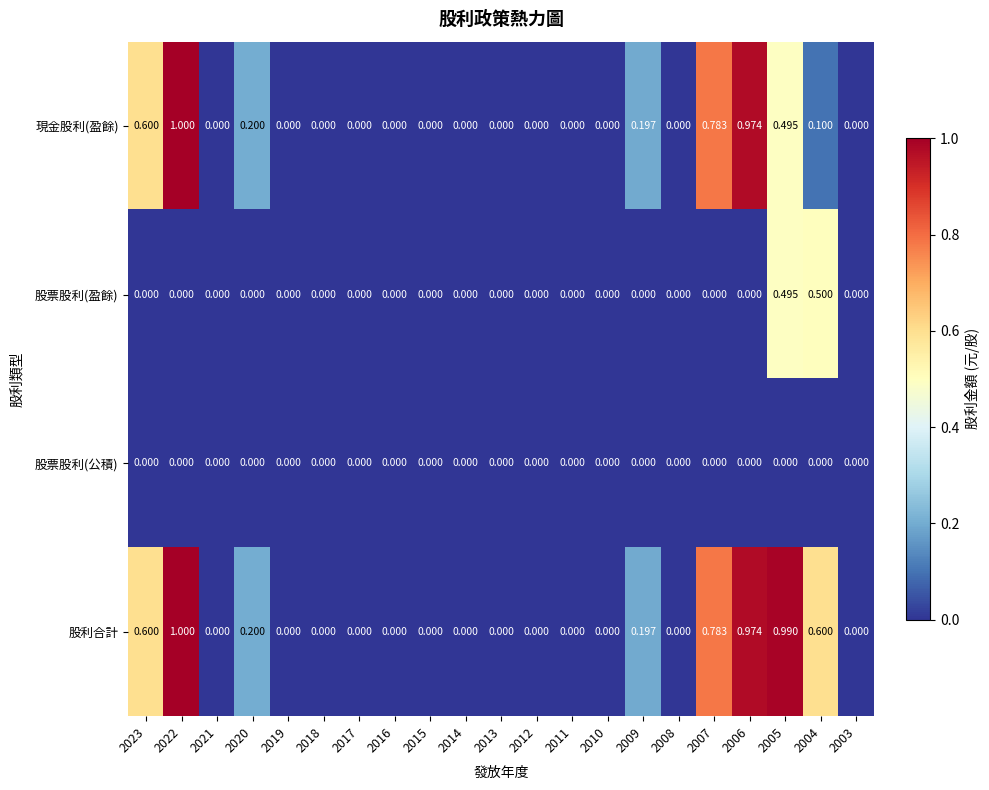

Rank the series by their average value, from highest to lowest.

股利合計, 現金股利(盈餘), 股票股利(盈餘), 股票股利(公積)